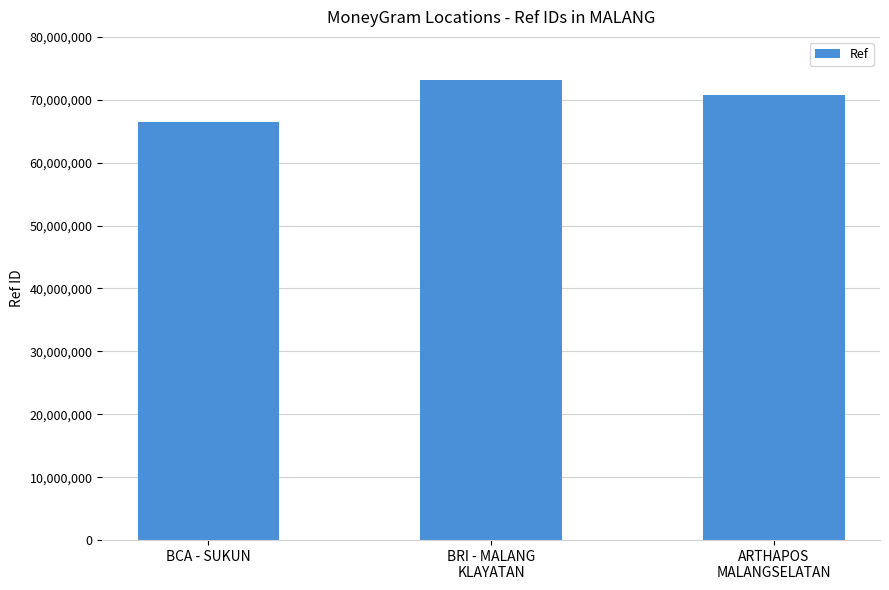

Count the values in the range 66475190 to 73152079.

3